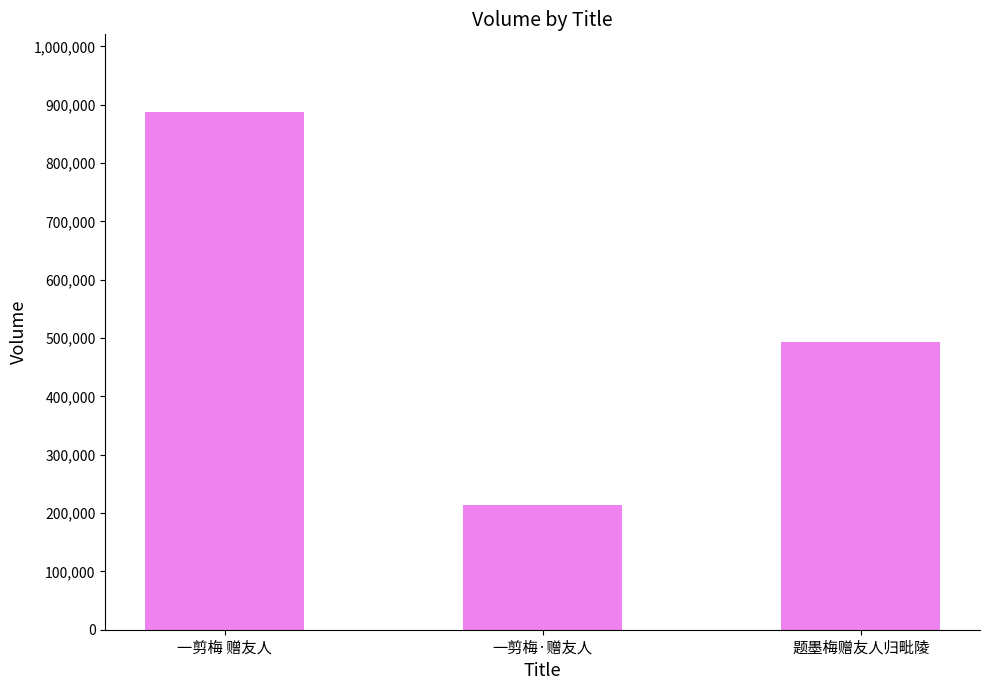

What is the smallest value displayed?

213407